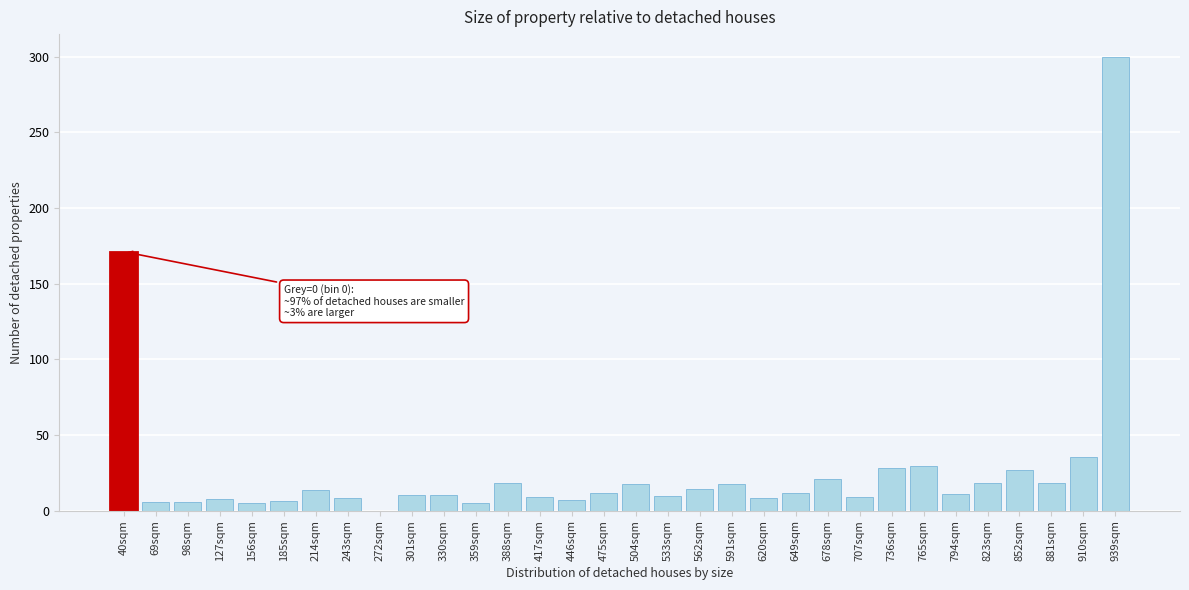

What is the greatest value displayed?

300.0